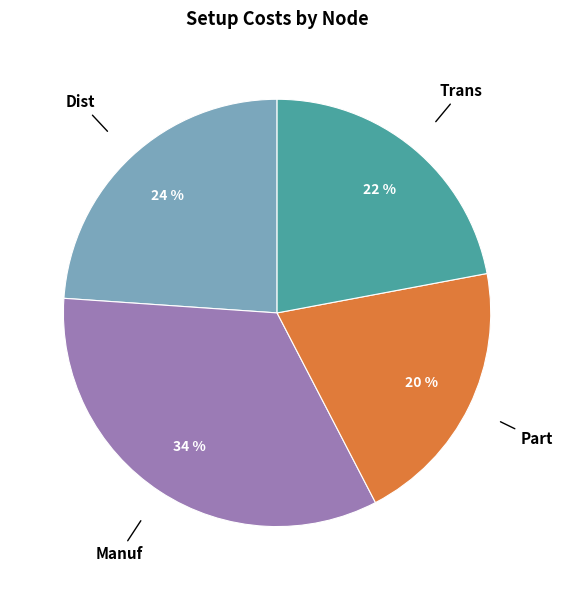

Which slice is the largest?

Manuf